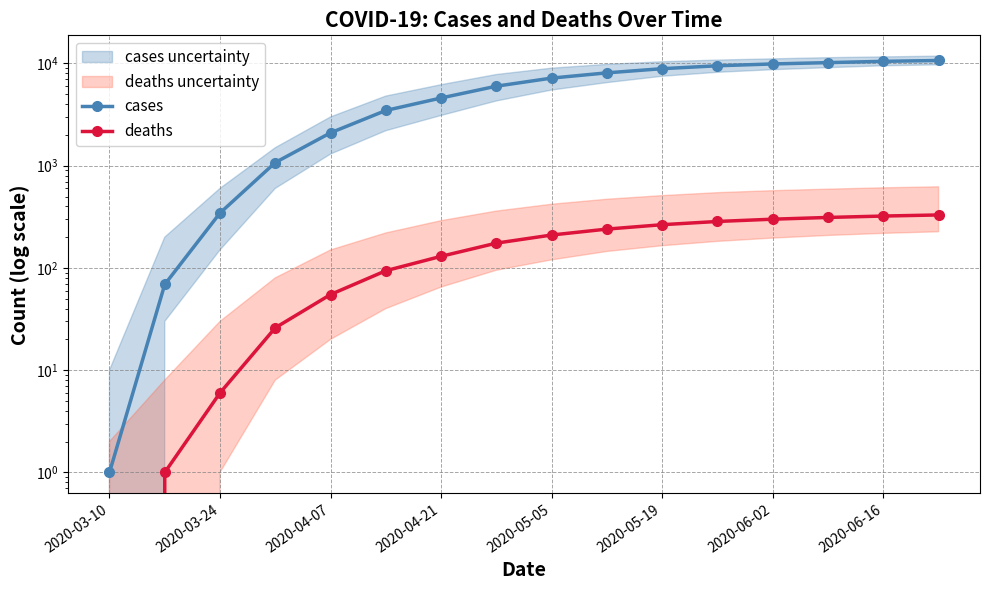

Reading left to right, transcribe all the data shown in this chart.

cases: 1	69	345	1075	2100	3472	4600	6000	7200	8100	8900	9500	9900	10200	10500	10700
deaths: 0	1	6	26	55	94	130	175	210	240	265	285	300	312	322	330